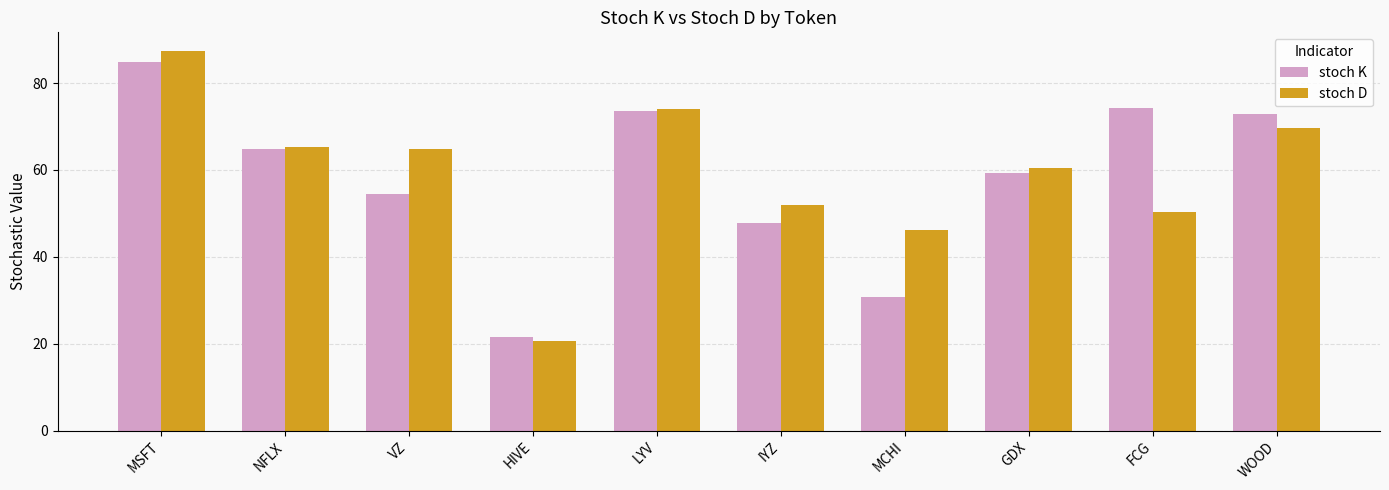

How many groups of bars are there?

10